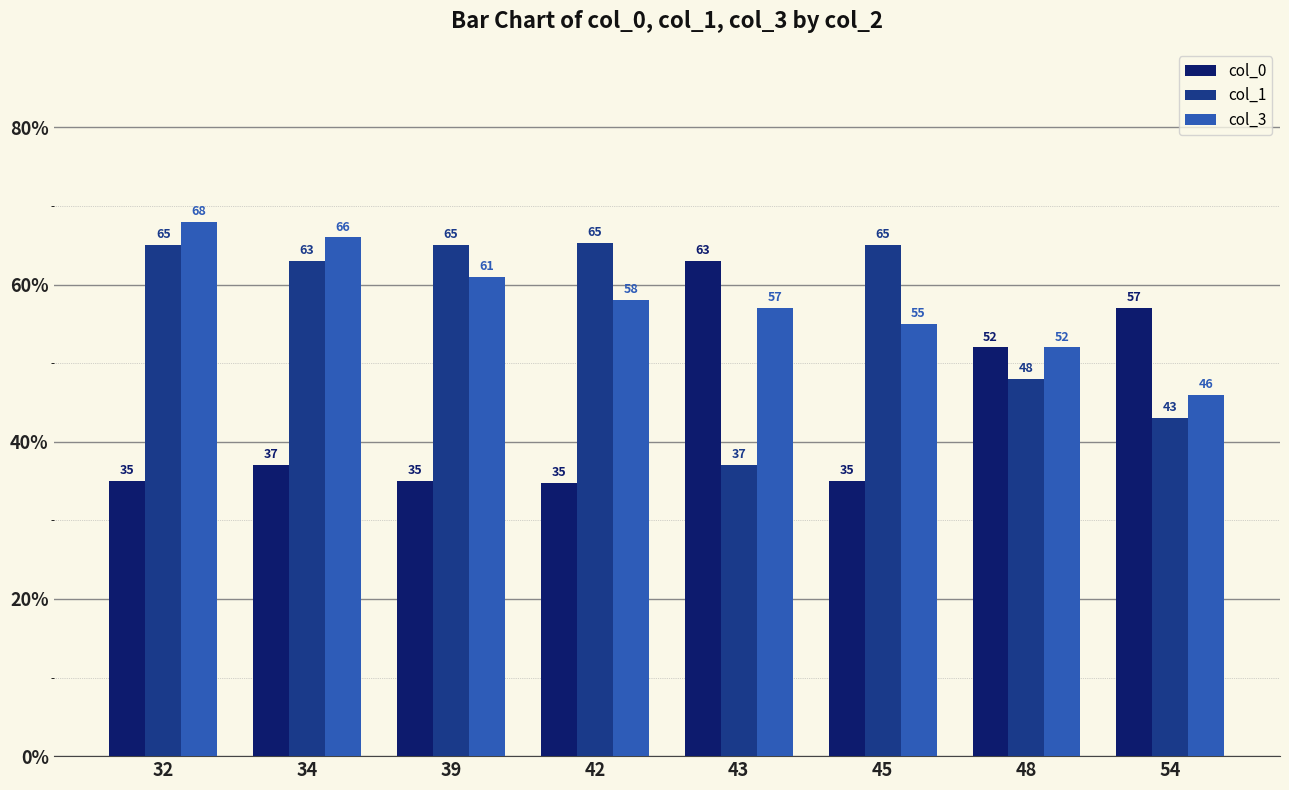

The value of col_3 at 43 is 57.0. True or false?

True